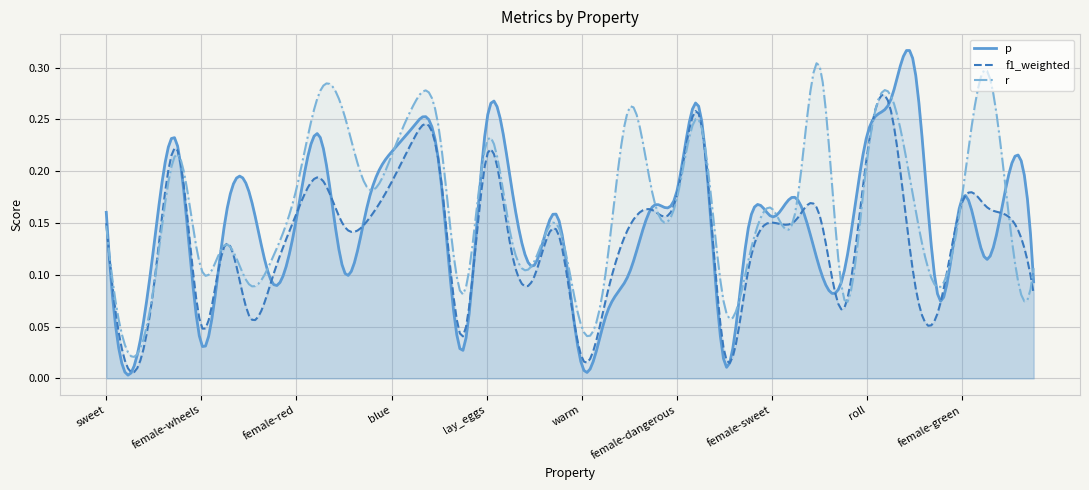

Which series has the widest spread of values?

p